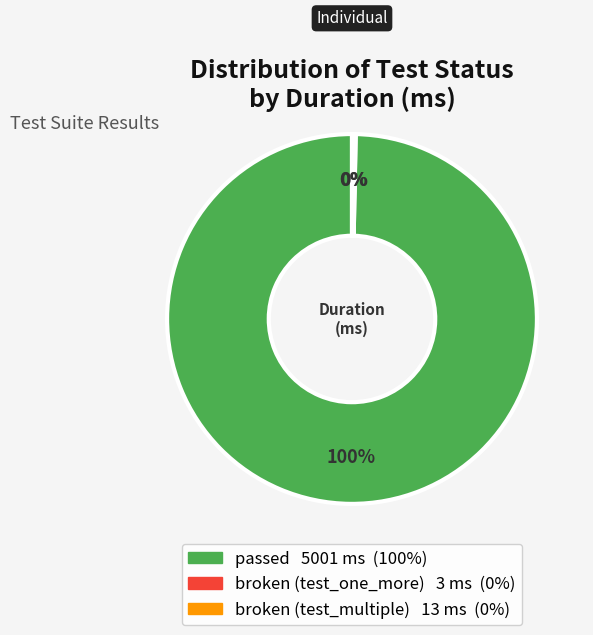

Is it true that passed is 100% of the pie?

True